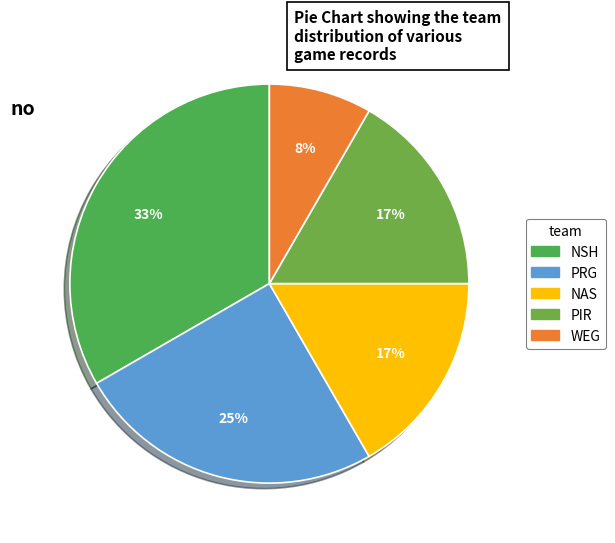

To the nearest percent, what percentage of the pie is NSH?

33%